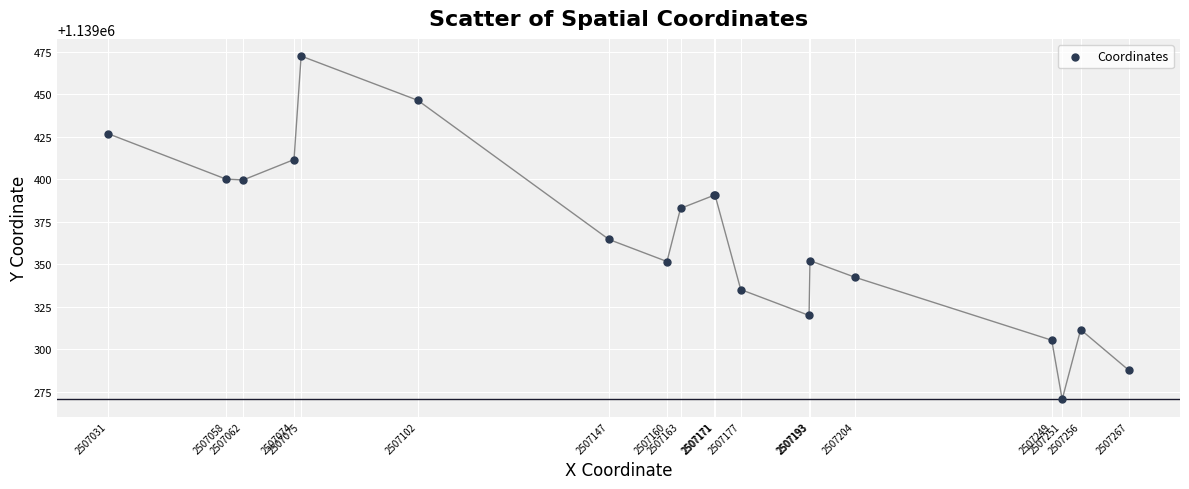

What Y value in the scatter plot is closest to 1139371?

1139364.7